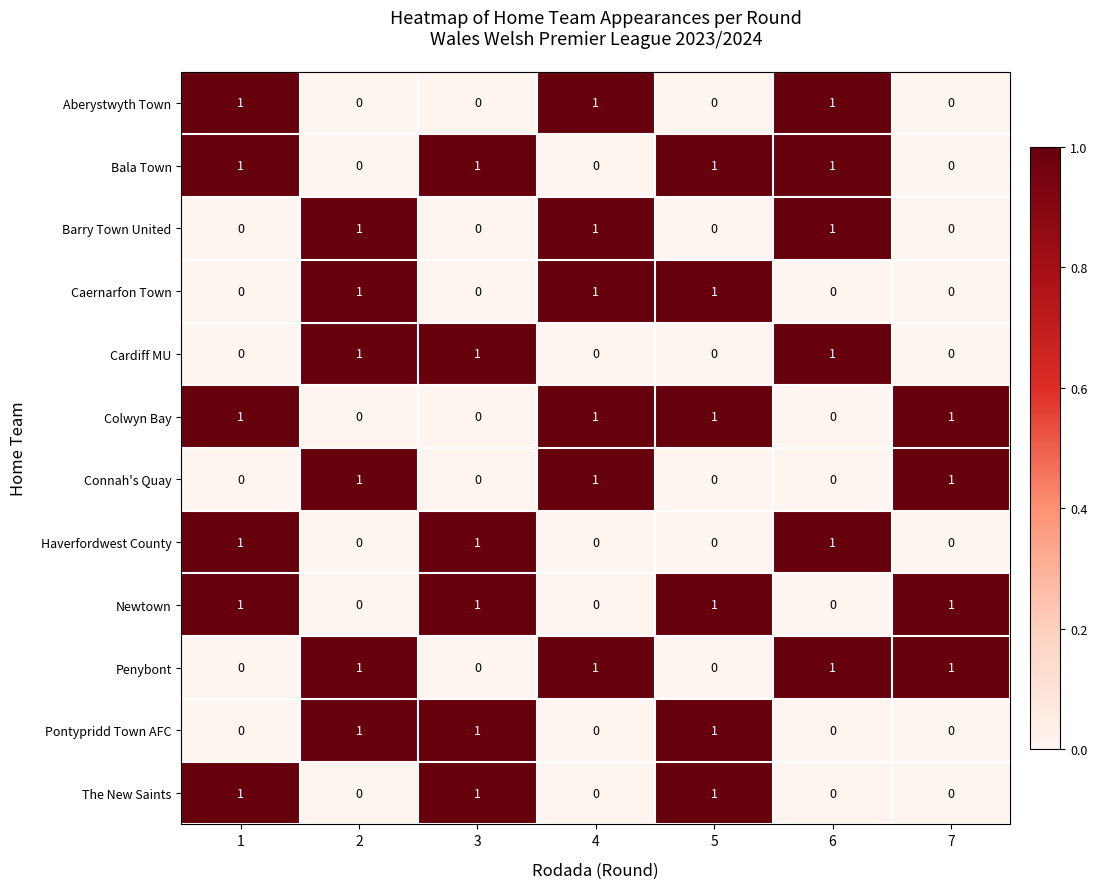

How many Penybont values are between 0 and 1?

7